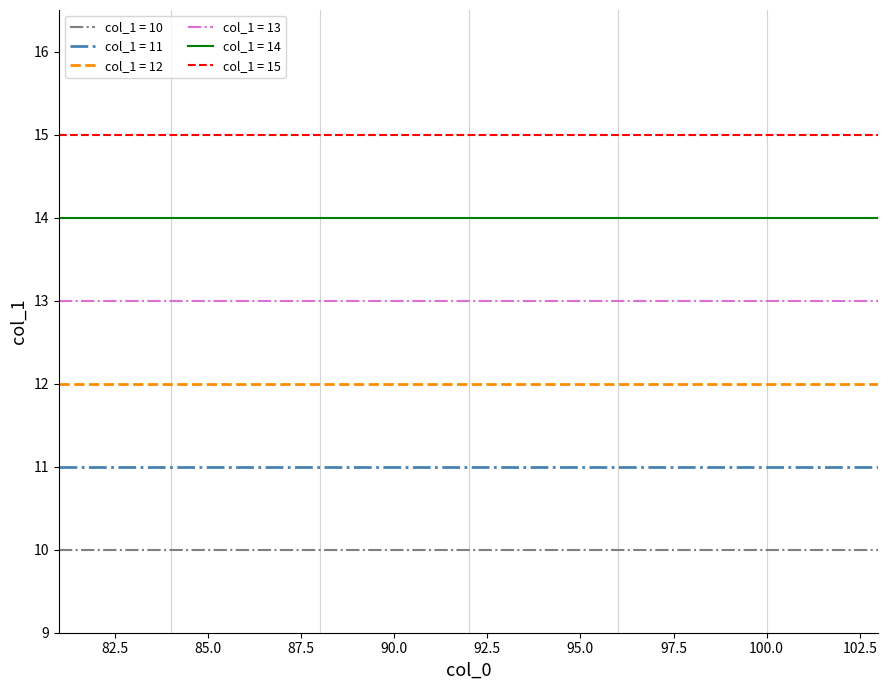

Rank the series by their average value, from lowest to highest.

col_1 = 10, col_1 = 11, col_1 = 12, col_1 = 13, col_1 = 14, col_1 = 15